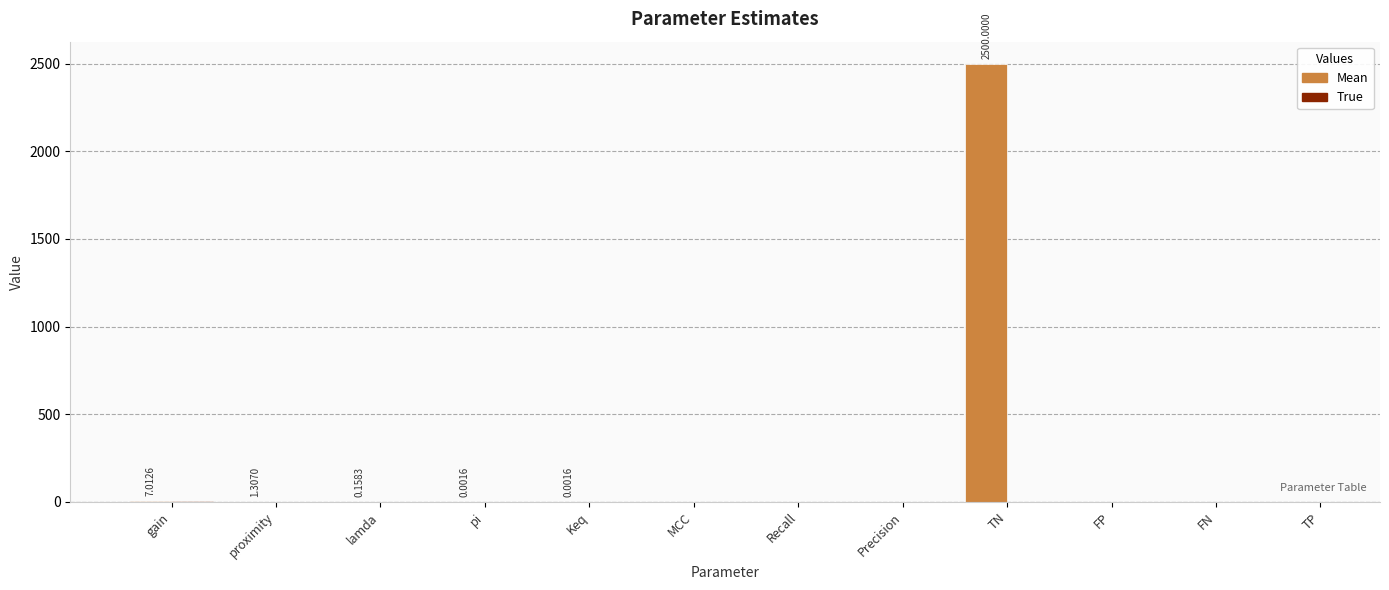

True or false: the data shows 1220.1 at FN.

False